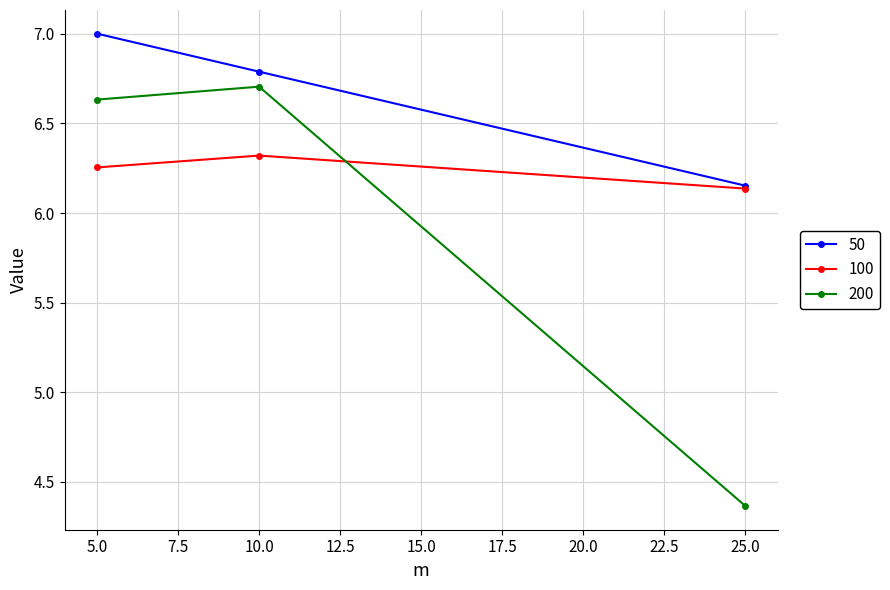

Where does the 200 series first go above 6?

5.0